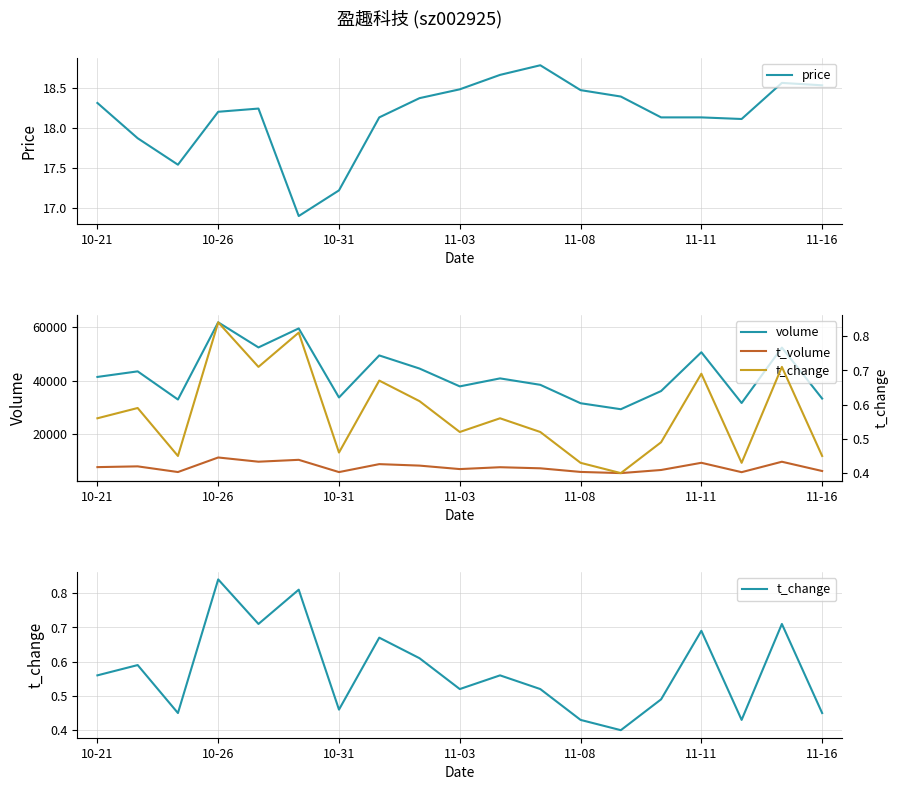

What is the highest value of the price series?

18.8